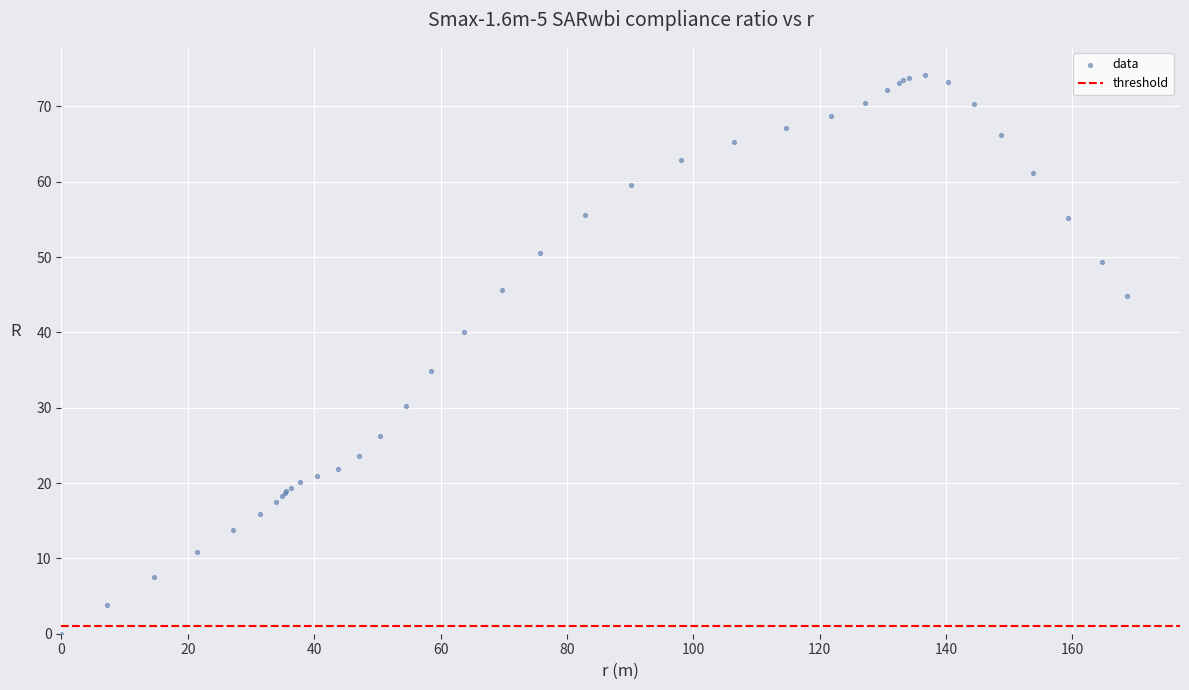

What Y value in the scatter plot is closest to 37?

34.9